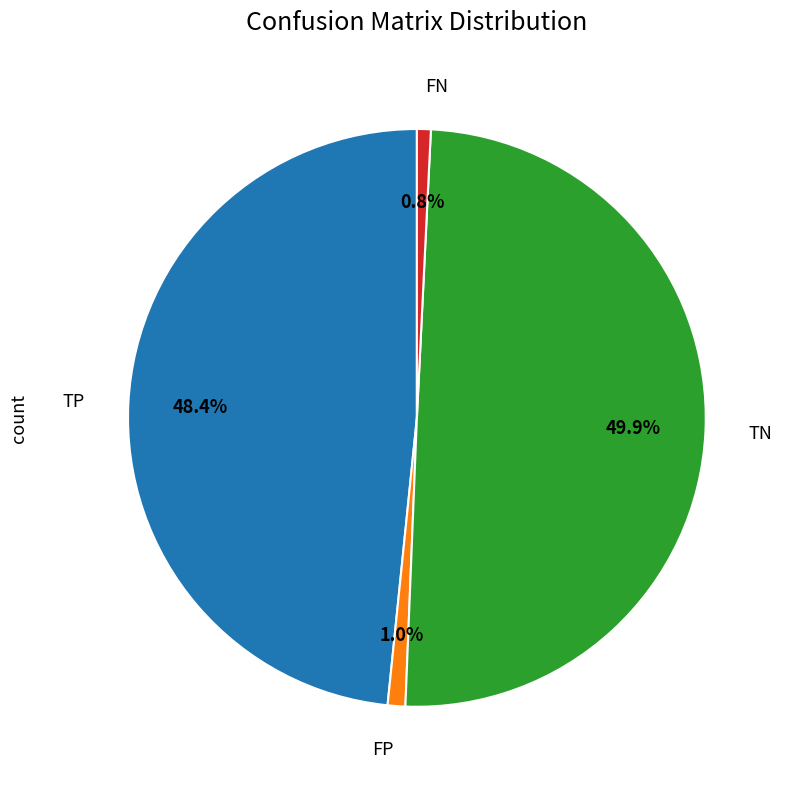

What is the largest slice in the pie chart?

TN